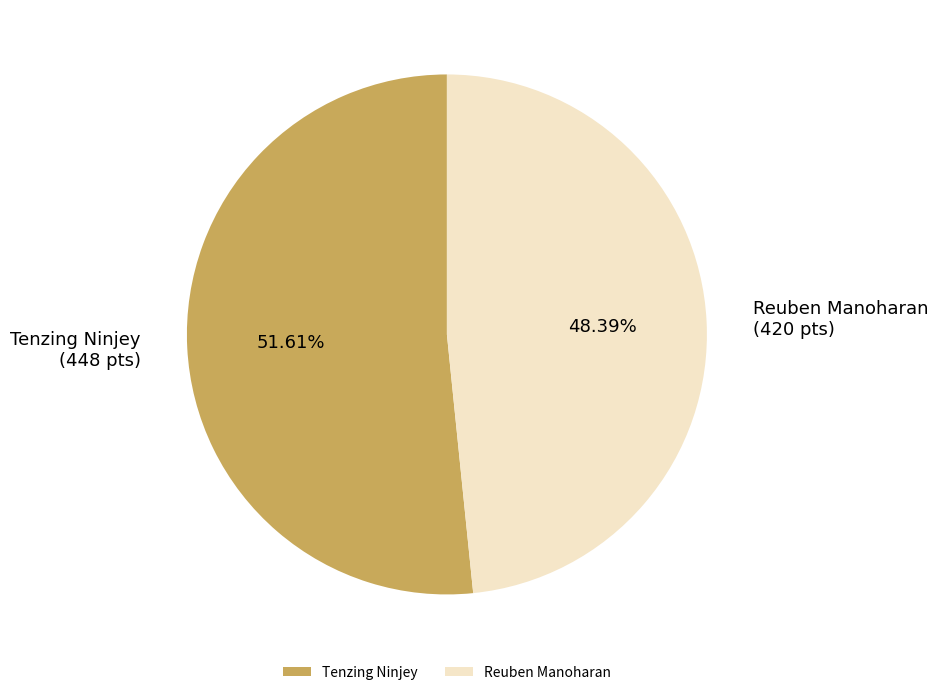

What is the smallest slice in the pie chart?

Reuben Manoharan